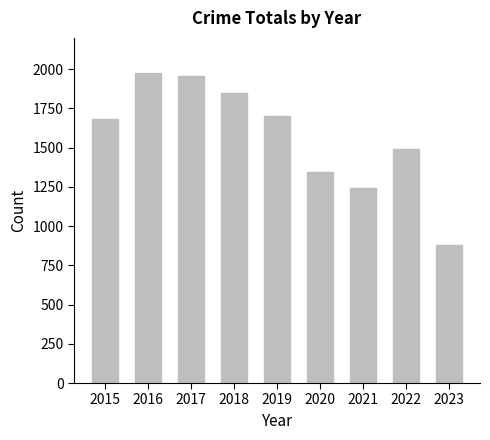

Reading right to left, list all the values displayed in this chart.

2023=883	2022=1491	2021=1245	2020=1348	2019=1702	2018=1848	2017=1957	2016=1975	2015=1683